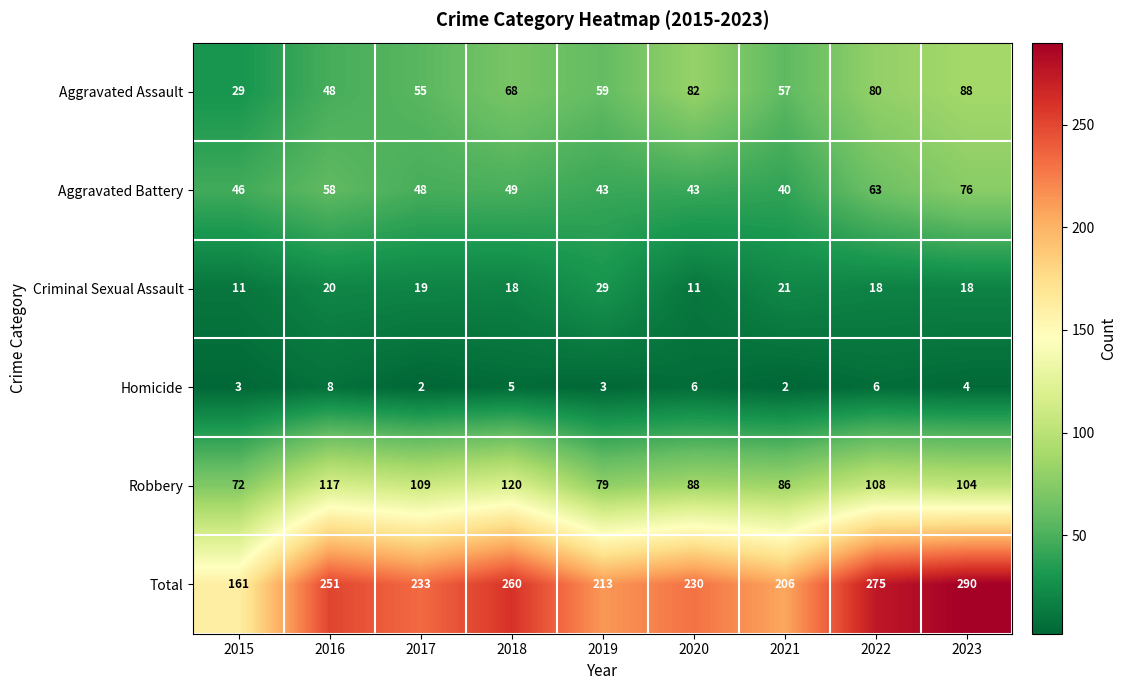

Count the Homicide values in the range 3 to 6.

6